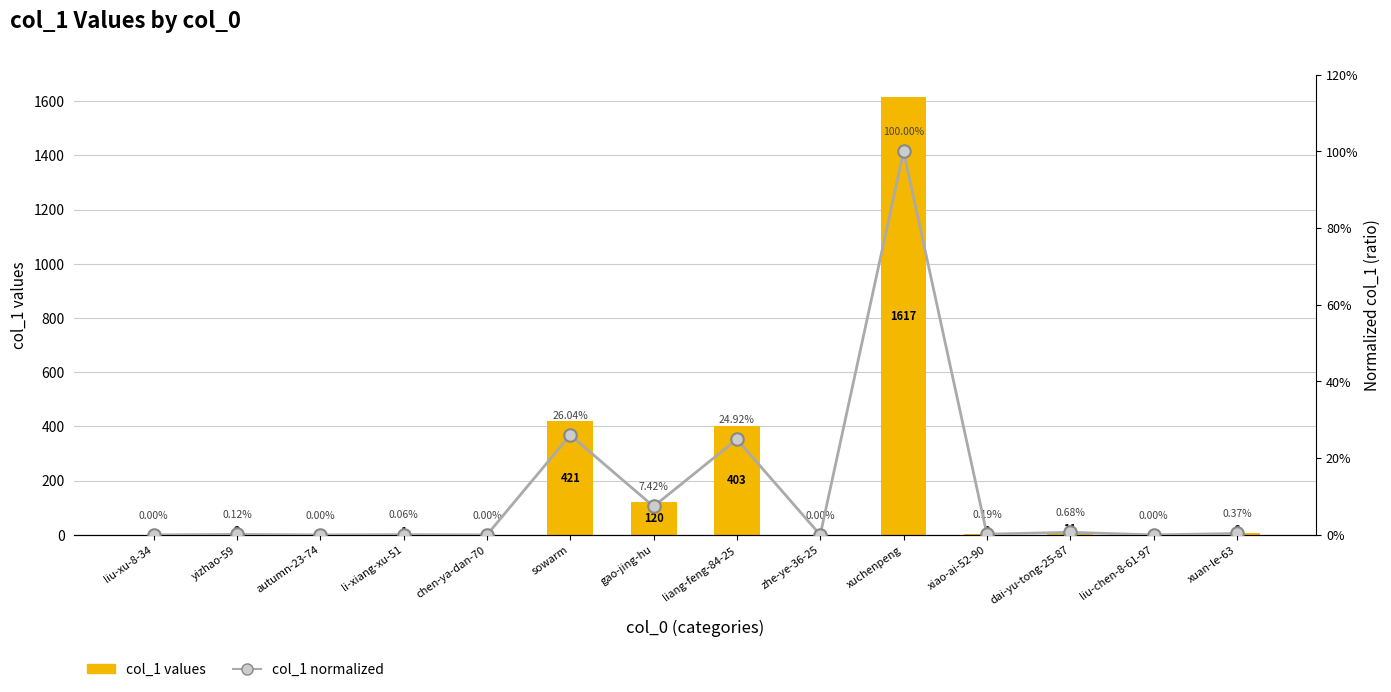

How many positive values does the col_1 values series have?

9